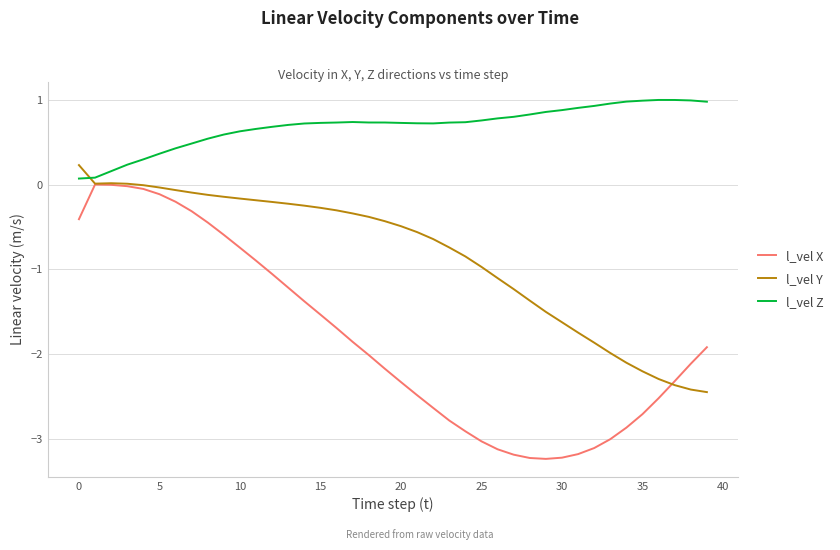

Is this an area chart (filled region under the line)?

No